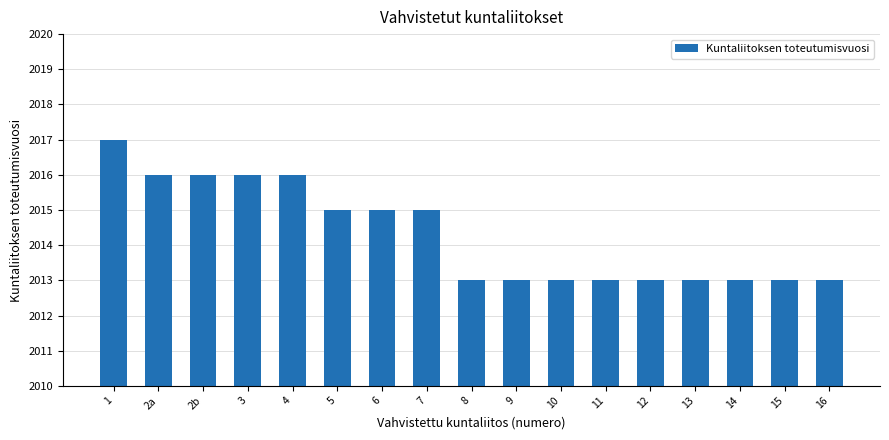

Reading right to left, list all the values displayed in this chart.

2013	2013	2013	2013	2013	2013	2013	2013	2013	2015	2015	2015	2016	2016	2016	2016	2017